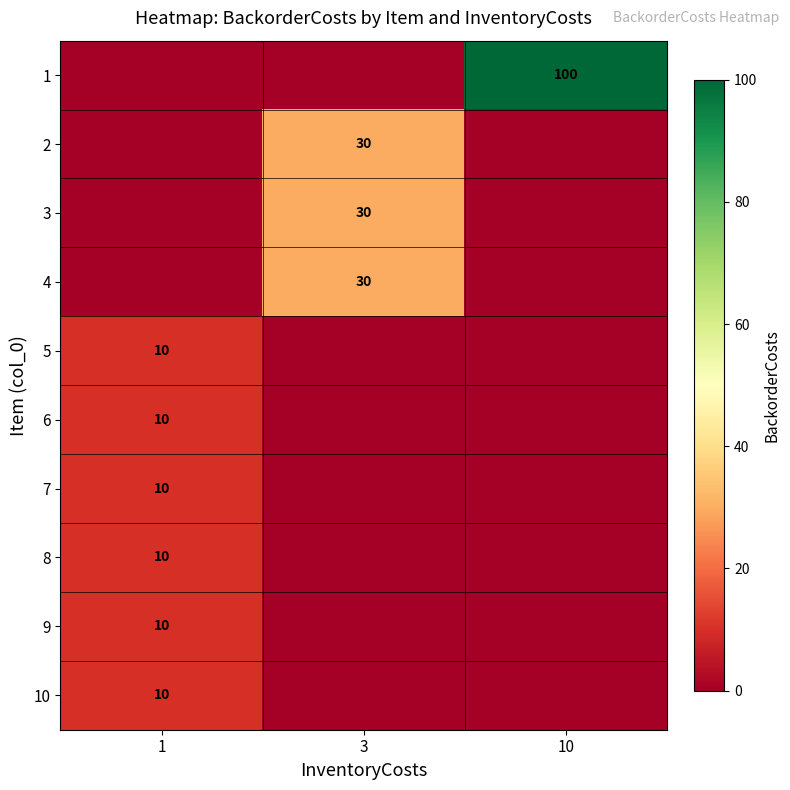

Reading right to left, list all the values displayed in this chart.

row_0: 10=100	3=0	1=0
row_1: 10=0	3=30	1=0
row_2: 10=0	3=30	1=0
row_3: 10=0	3=30	1=0
row_4: 10=0	3=0	1=10
row_5: 10=0	3=0	1=10
row_6: 10=0	3=0	1=10
row_7: 10=0	3=0	1=10
row_8: 10=0	3=0	1=10
row_9: 10=0	3=0	1=10